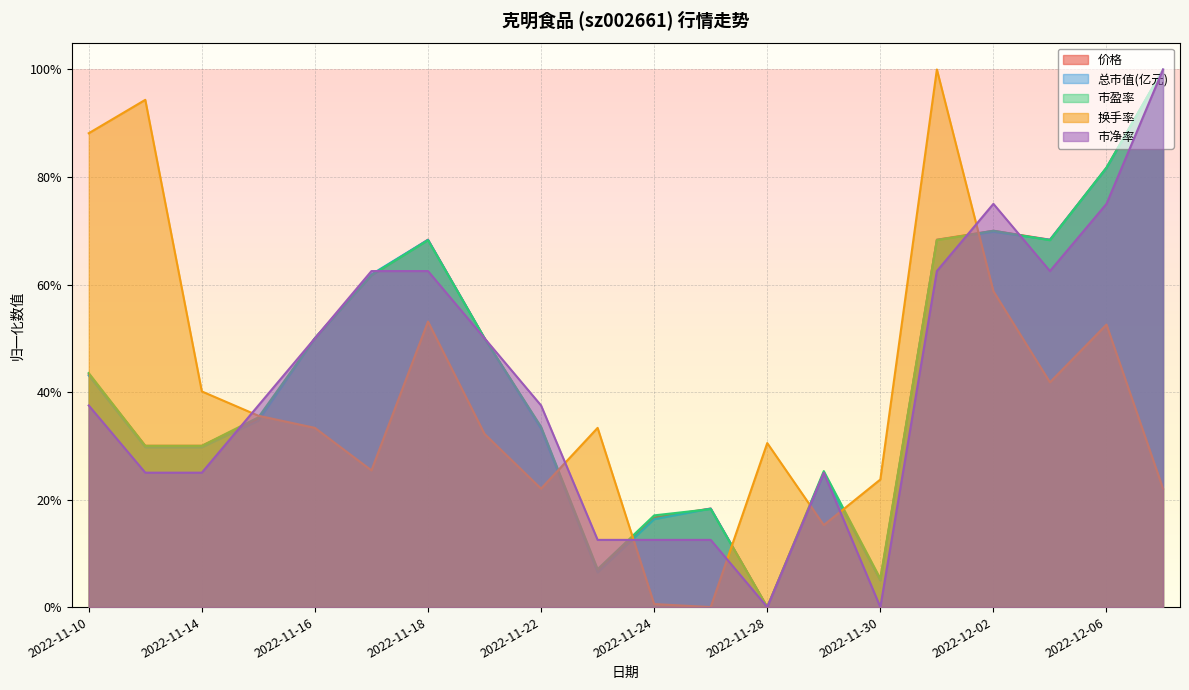

Does the chart display data point markers on the line(s)?

No